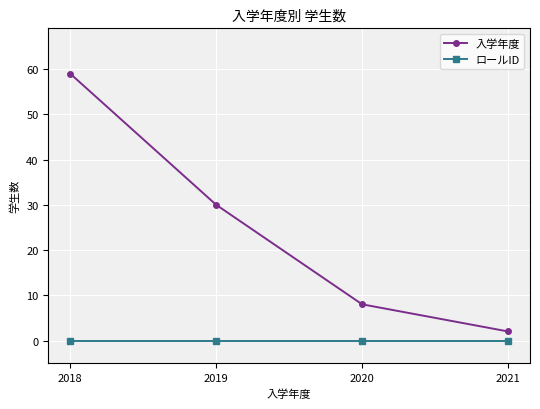

List the series in order of their peak value, lowest first.

ロールID, 入学年度